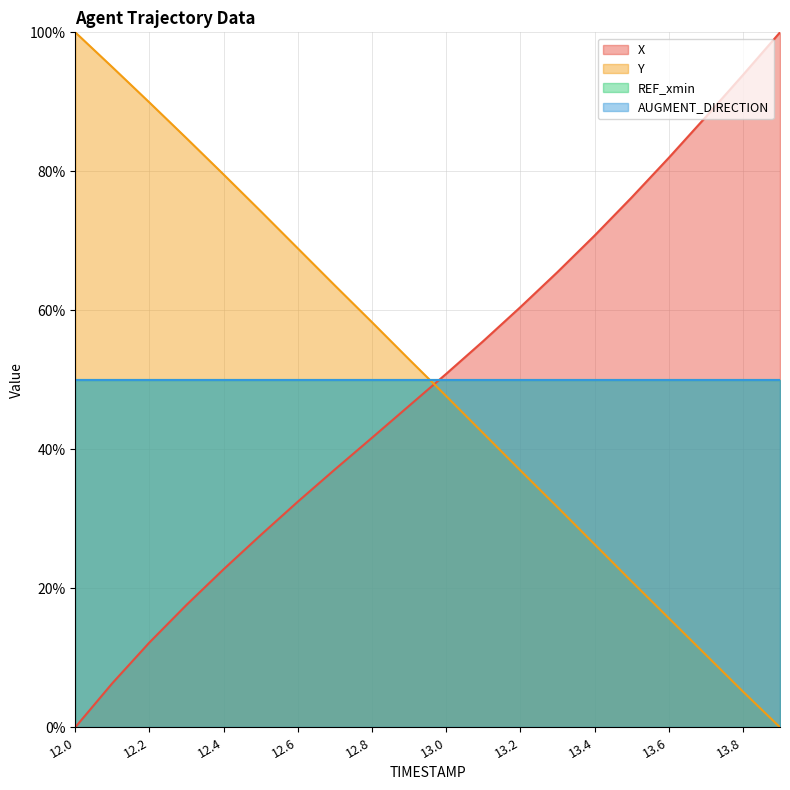

What is the difference between the maximum and minimum values in the X series?

1.0